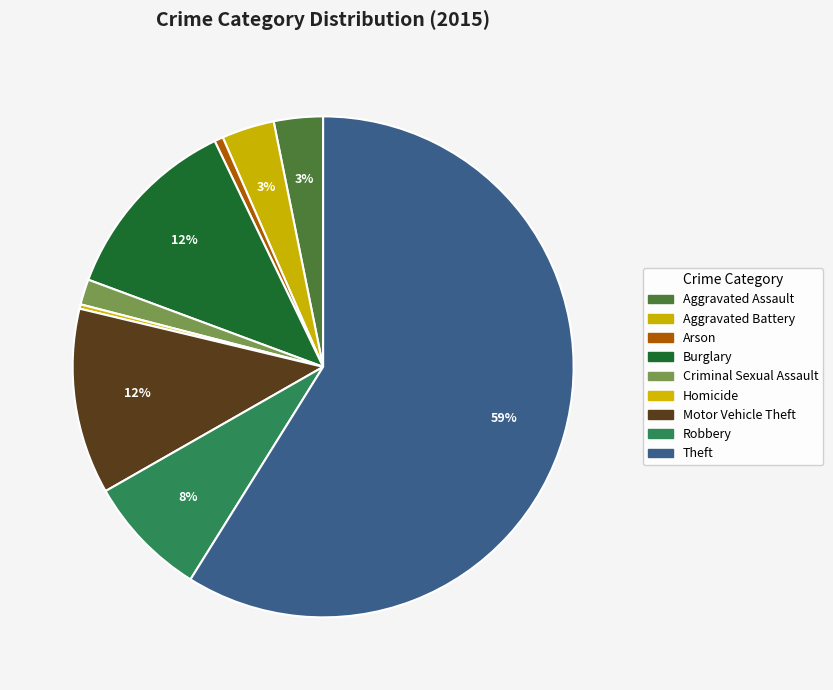

What percentage is the Robbery slice, to the nearest percent?

8%